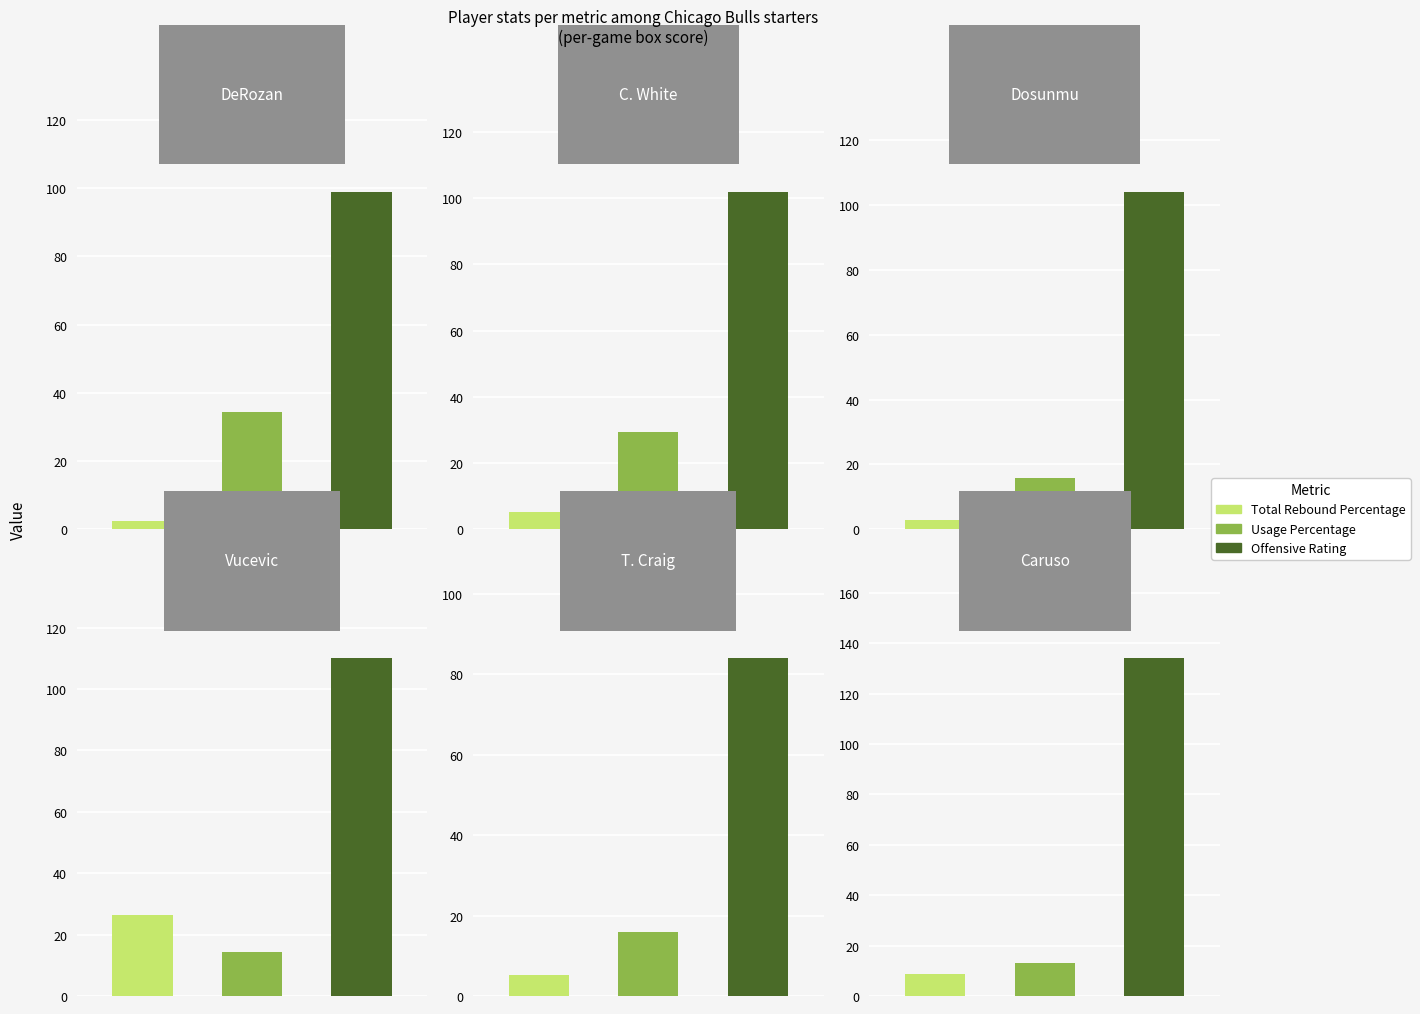

How many bars are there in total?

18